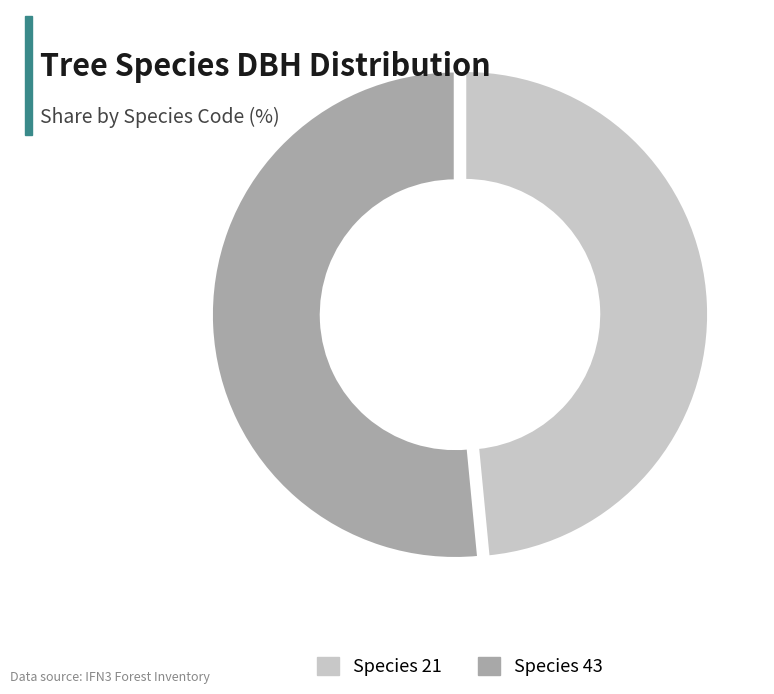

Does any single category account for the majority?

Yes